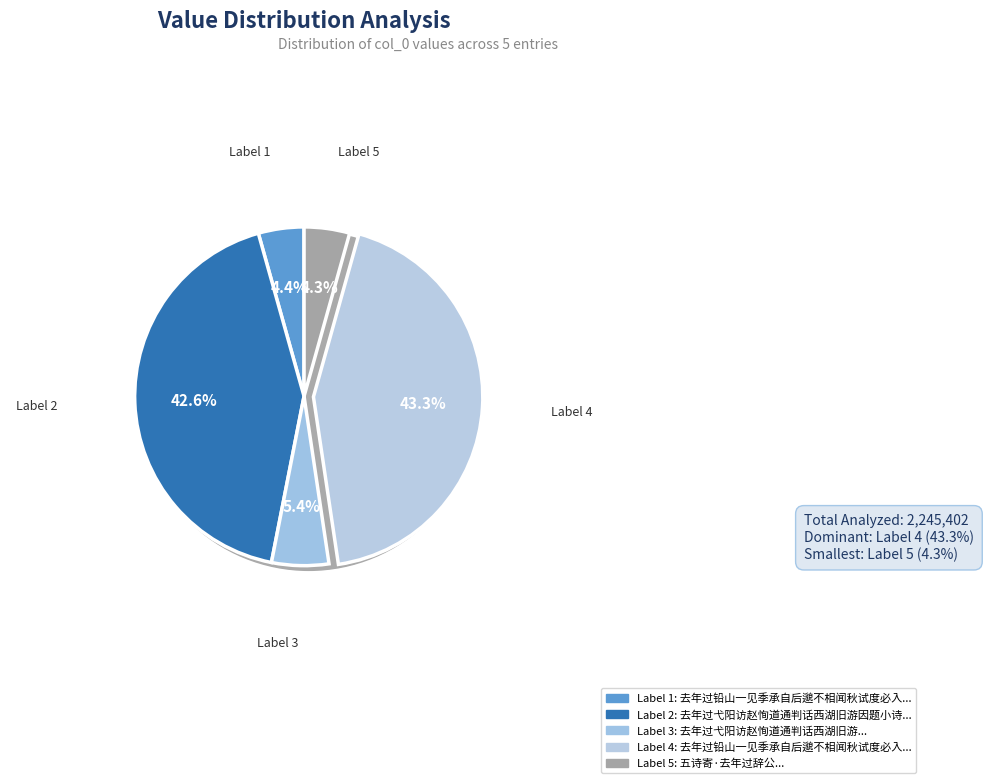

Which category has the biggest portion of the pie?

去年过铅山一见季承自后邈不相闻秋试度必入城因成父行寄之以诗